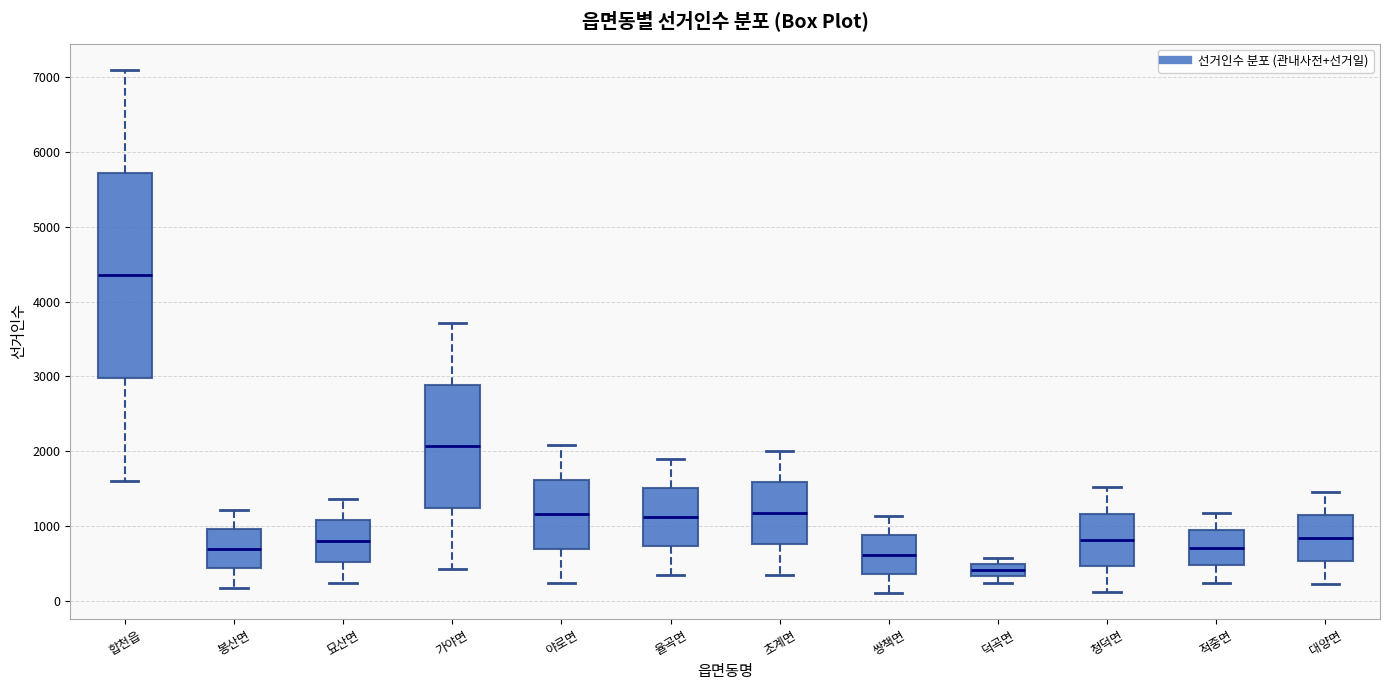

Which box's median line is the highest?

합천읍